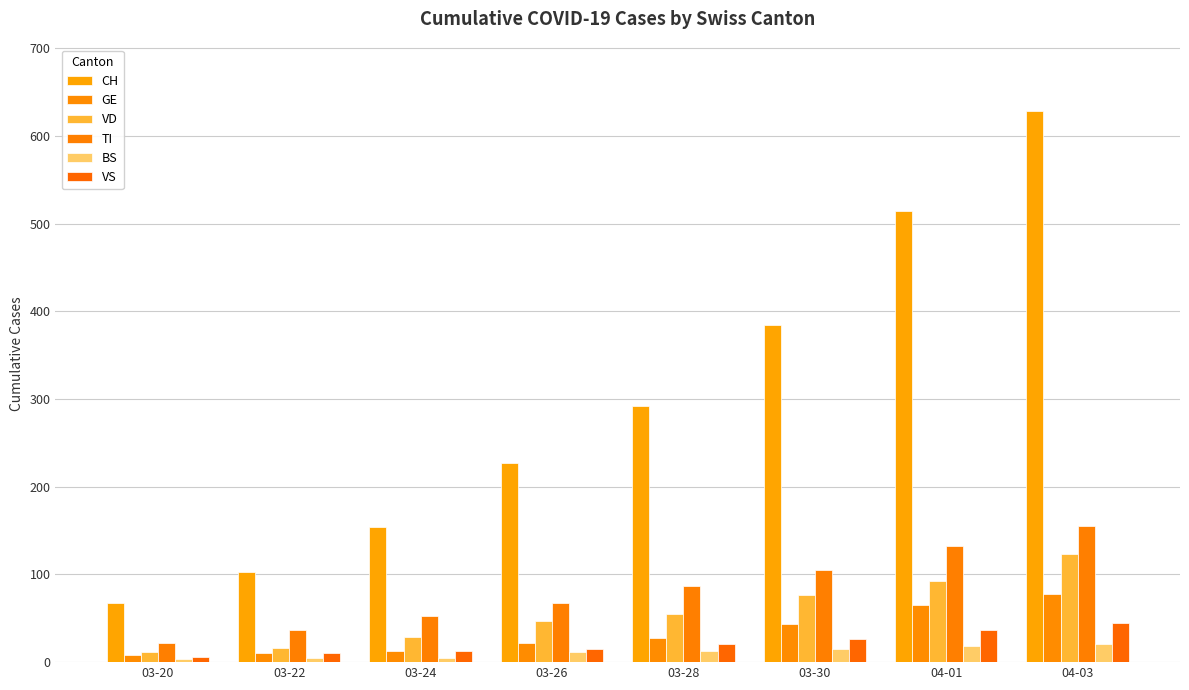

What is the maximum value for GE?

78